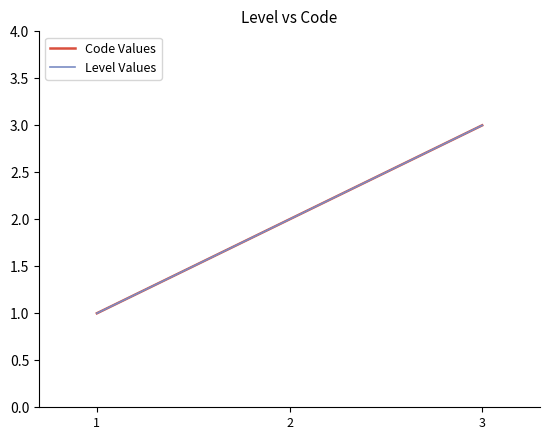

Which series changed the most between 2 and 3?

Code Values